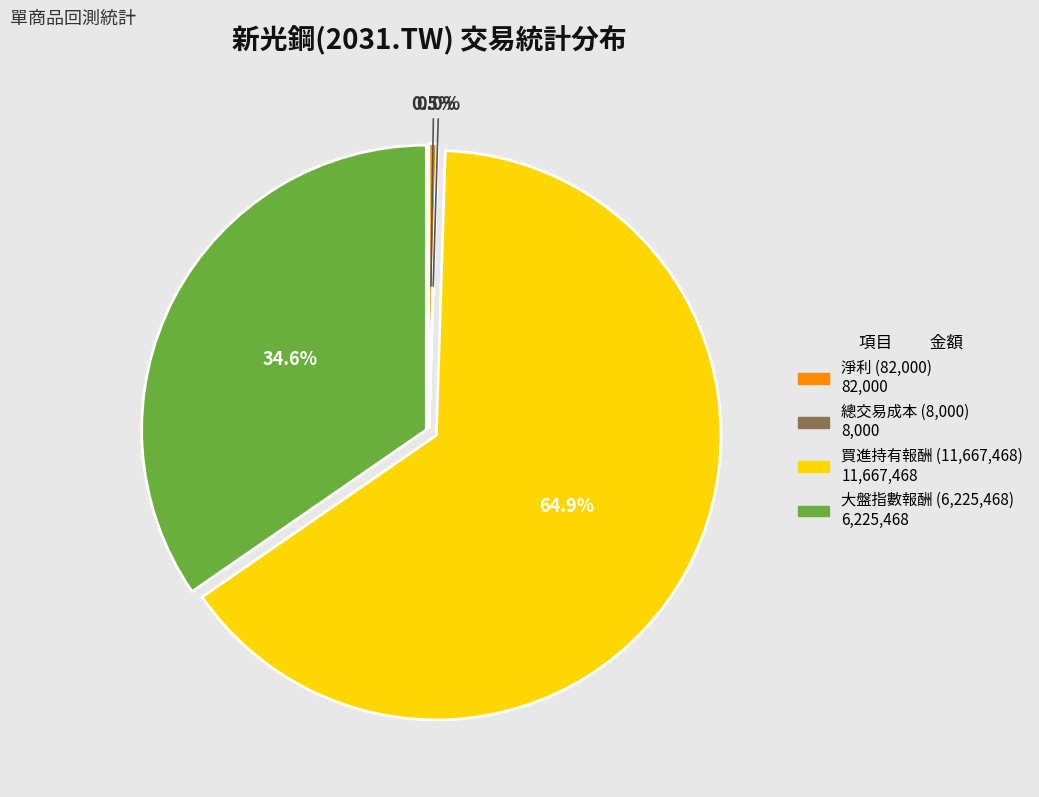

Is there any slice that represents more than half of the pie?

Yes